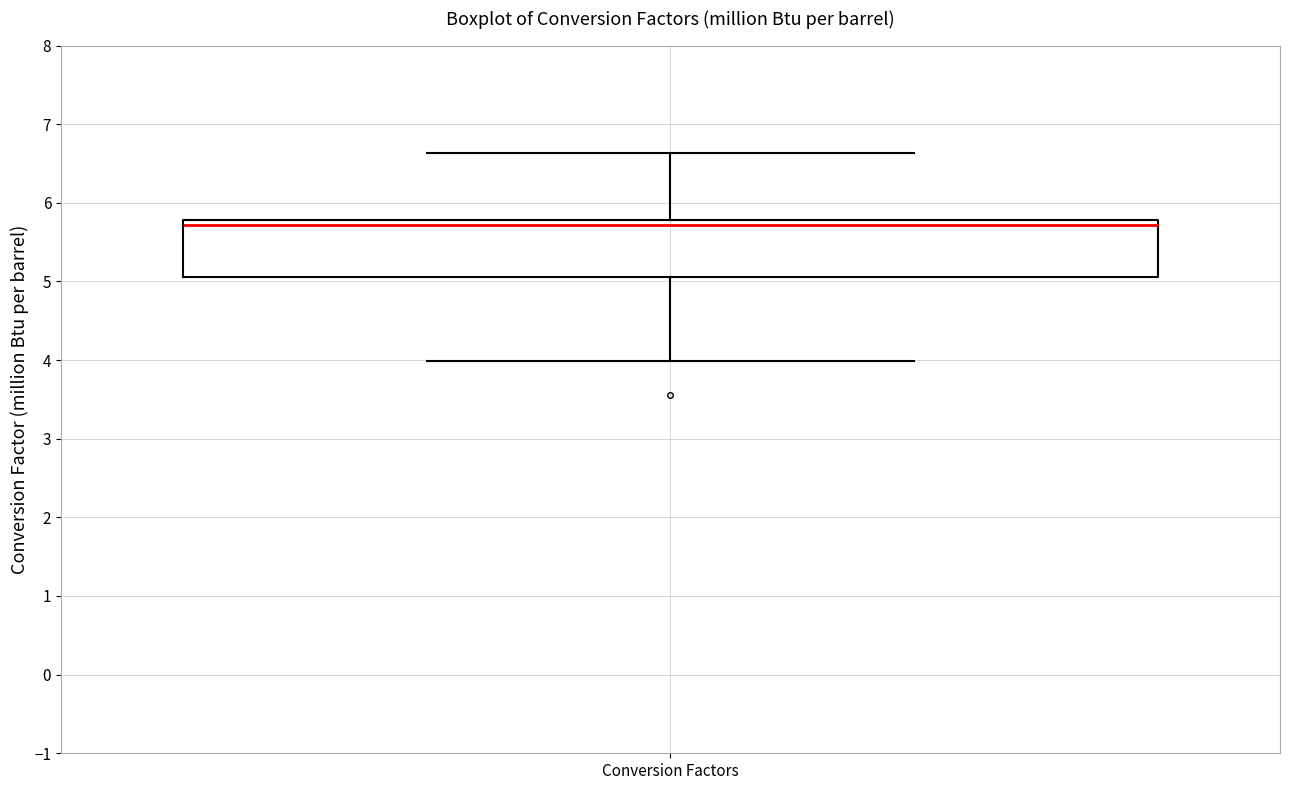

Transcribe this box plot: give where the median line is, the range the box spans, and where the two whiskers end, as read against the y-axis. The values are not printed on the chart, so give them approximately, as read against the axis.

median 5.7, box 5.1 to 5.8, whiskers 4.0 to 6.6